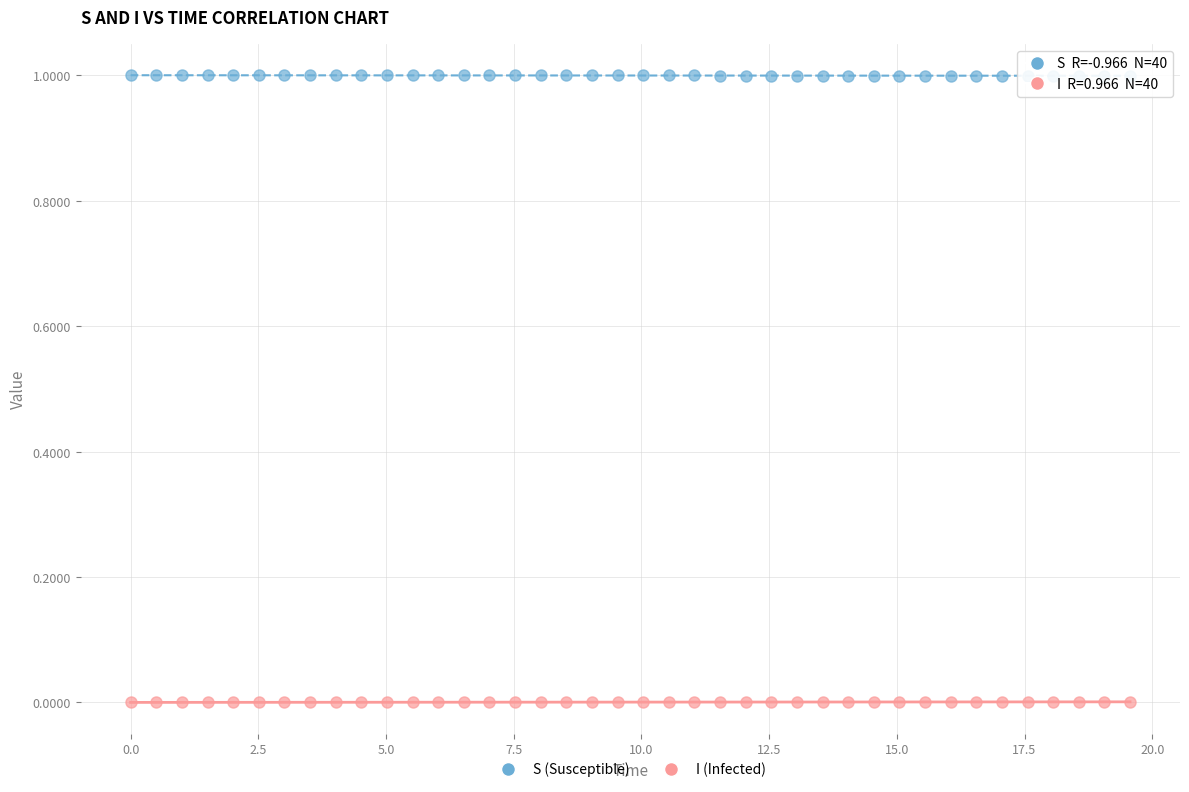

What is the X range (max minus min) for the scatter plot?

19.6